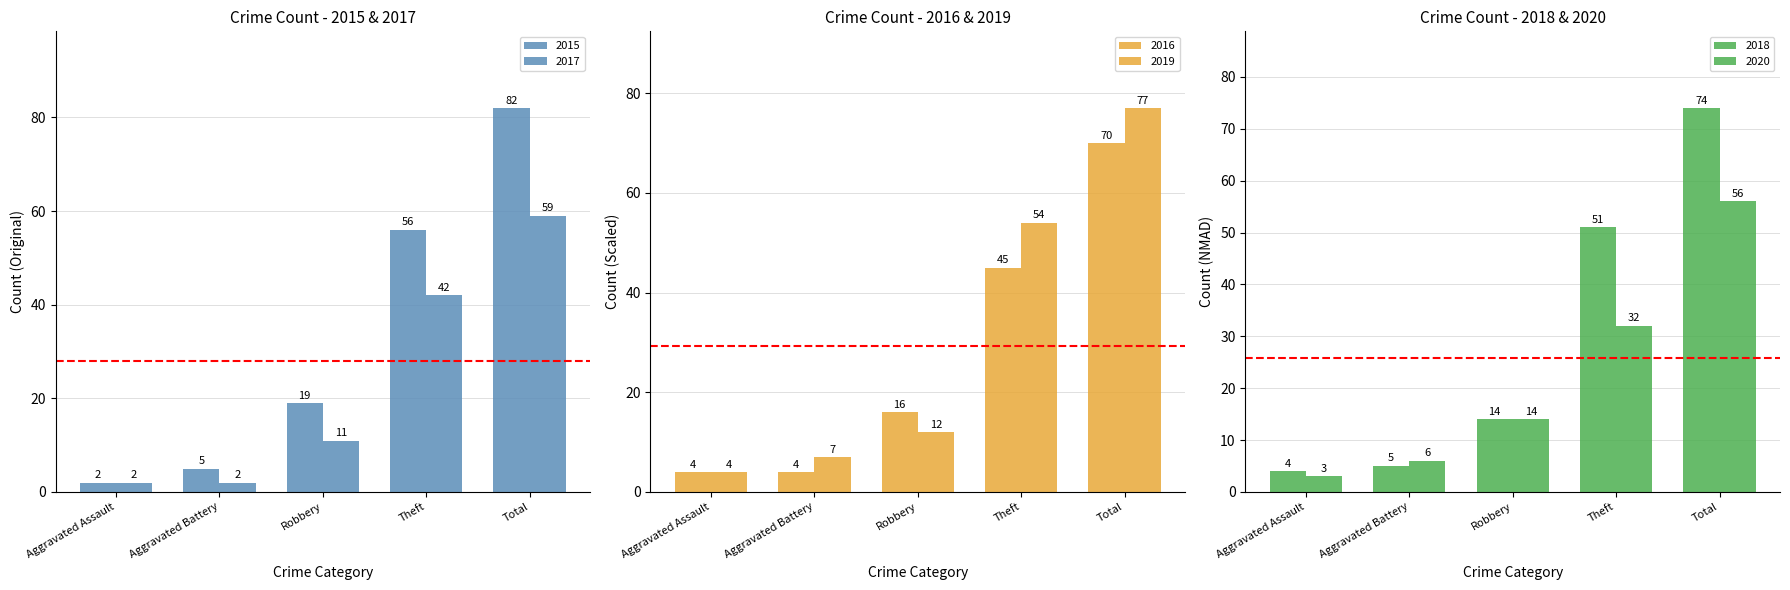

What is the minimum value shown in the chart?

2